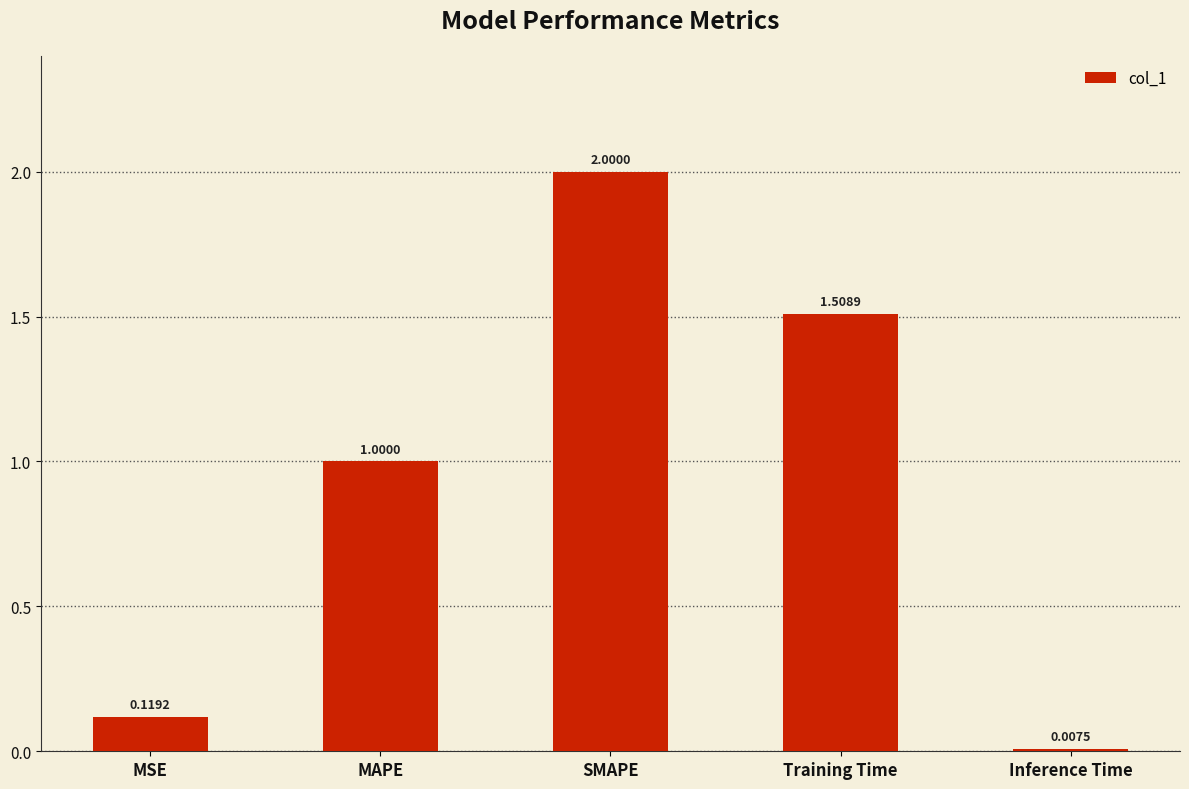

Which has a higher value, Training Time or SMAPE?

SMAPE